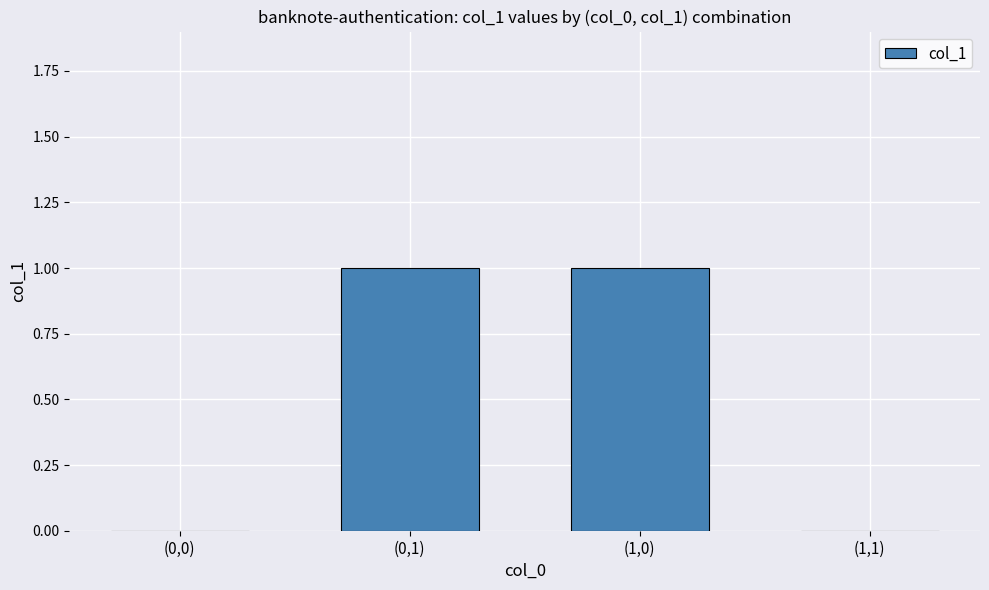

The chart shows a value of 0 at (1,1). True or false?

True